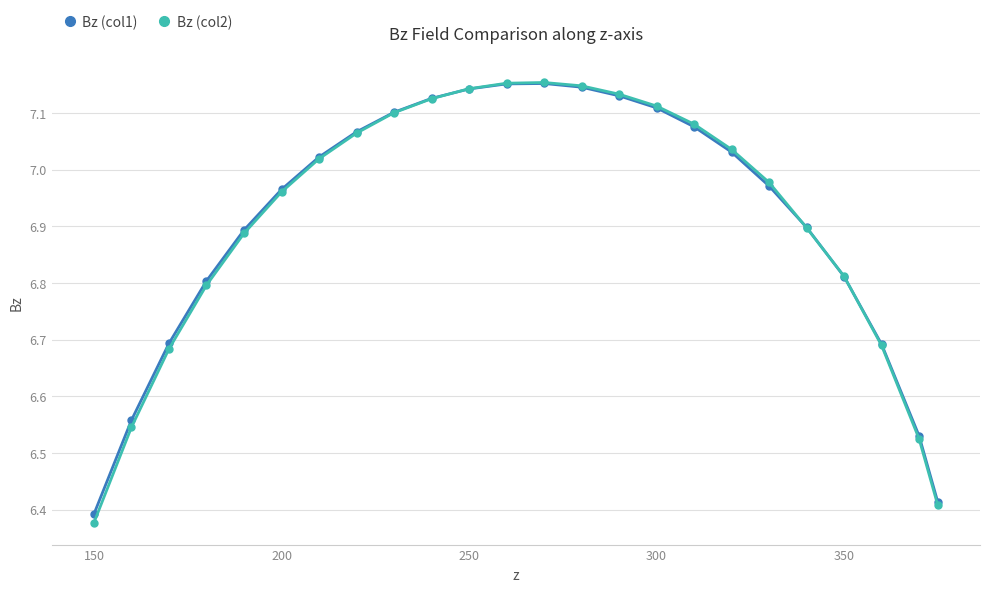

What are all the series names shown in the legend?

Bz (col1), Bz (col2)